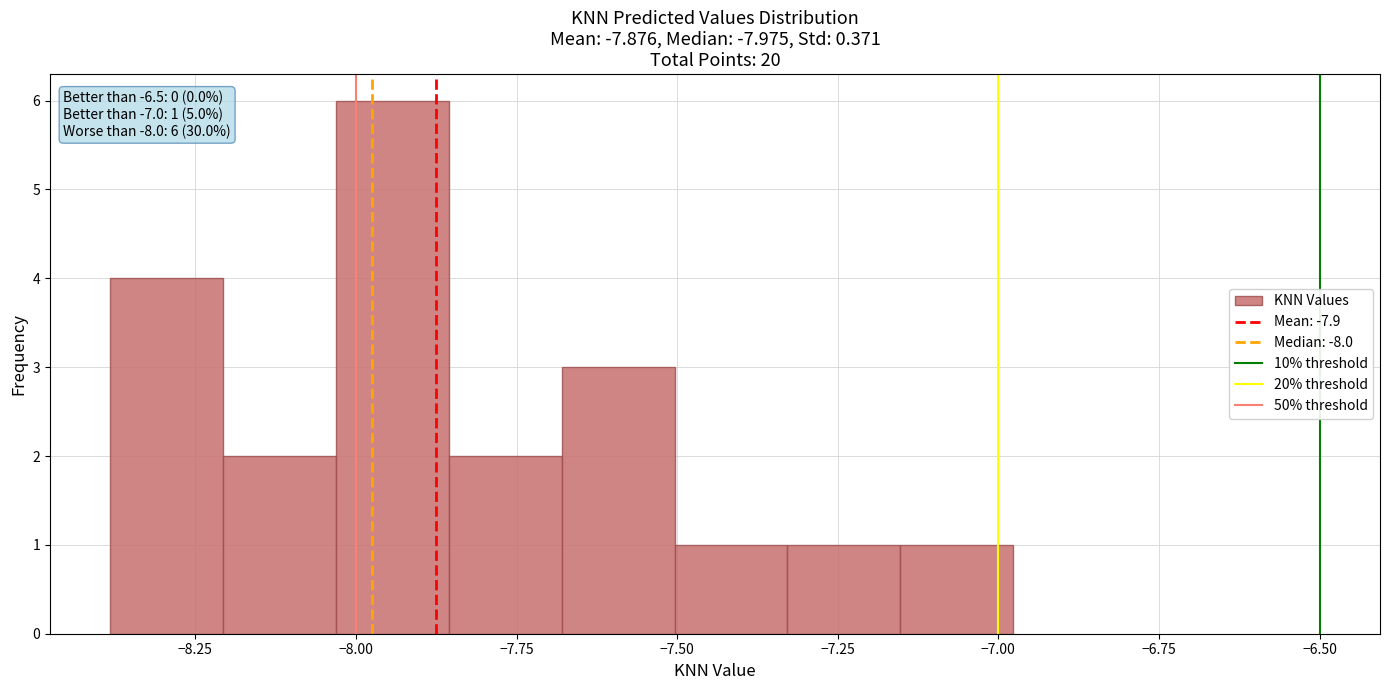

Read against the x-axis, roughly where is the centre of the tallest bar?

-7.95